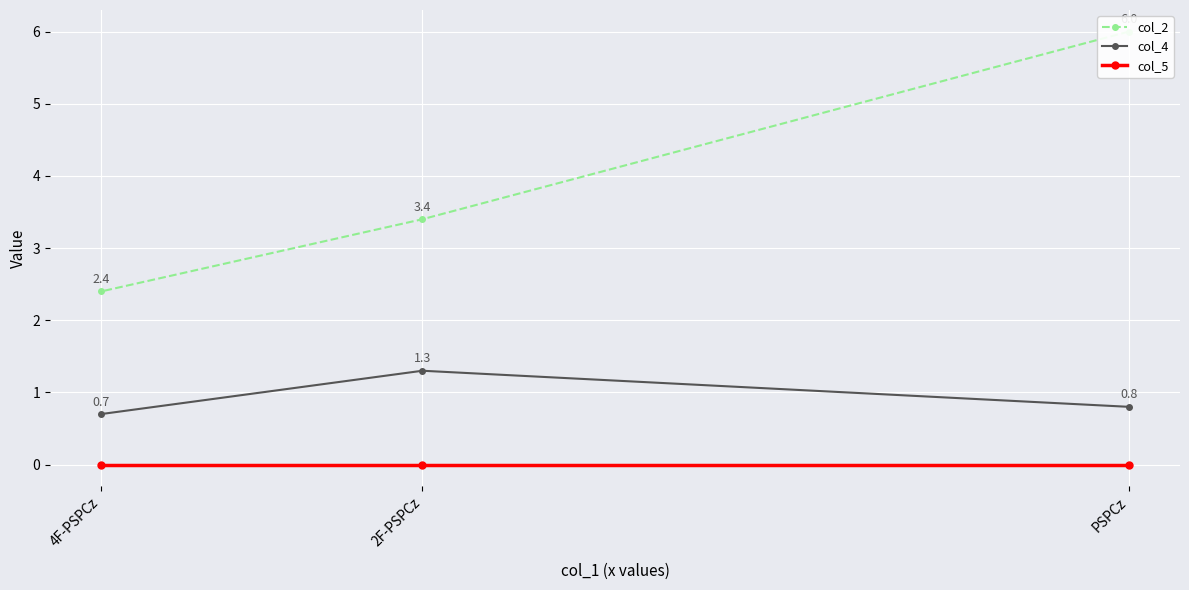

What is the difference between the highest and lowest values at 4F-PSPCz?

2.4